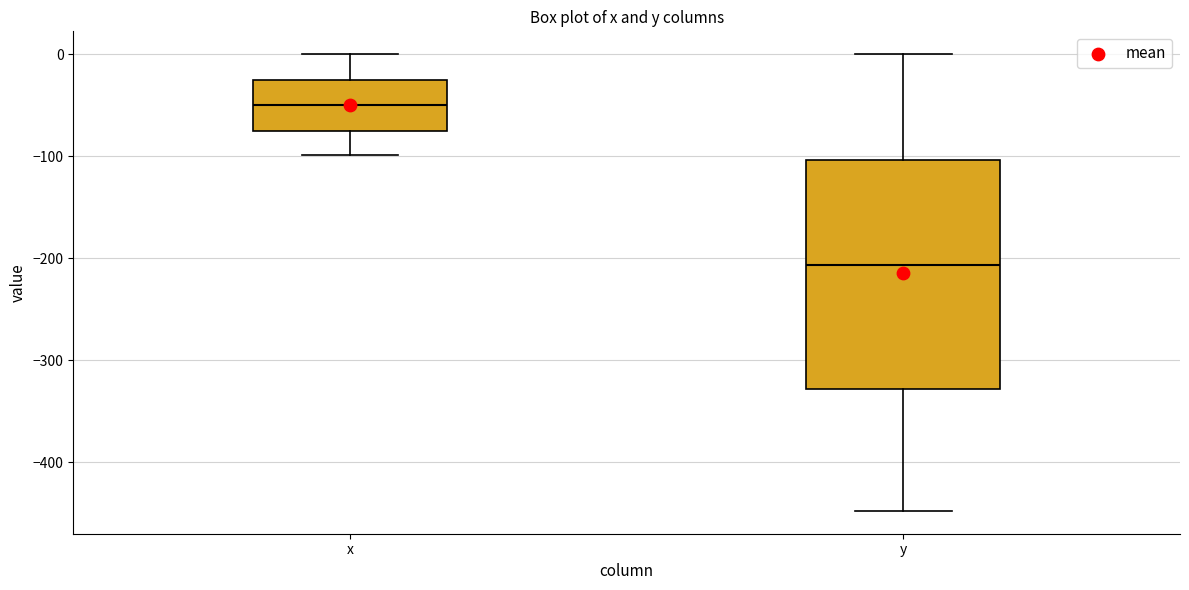

Comparing the boxes themselves (not the whiskers), which one is the tallest?

y